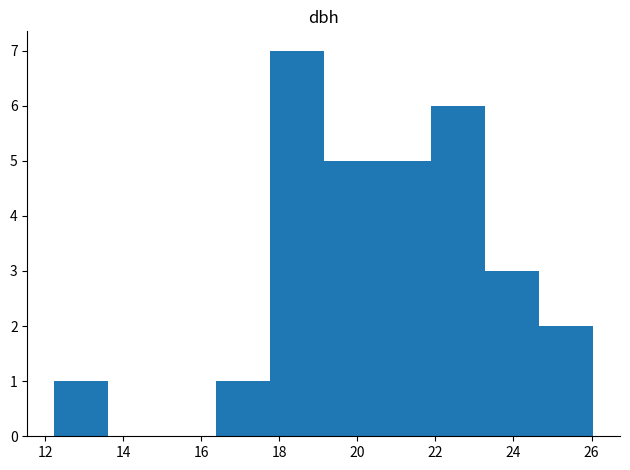

Reading left to right, list every bar in this chart as the range it spans on the x-axis followed by its height. Neither the bar edges nor the heights are printed on the chart, so give them approximately, as read against the axes.

12.2 to 13.6: 1
13.6 to 15.0: 0
15.0 to 16.4: 0
16.4 to 17.8: 1
17.8 to 19.2: 7
19.2 to 20.6: 5
20.6 to 21.8: 5
21.8 to 23.2: 6
23.2 to 24.6: 3
24.6 to 26.0: 2